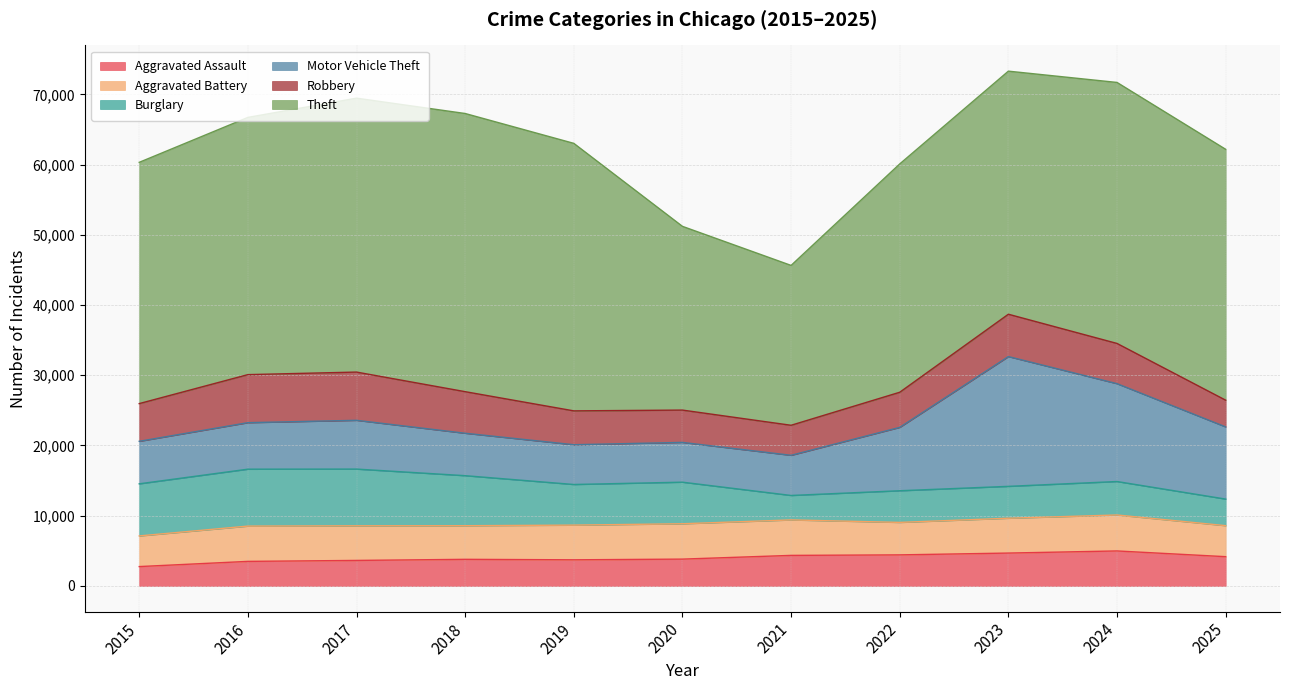

How many interior local peaks does the Robbery series have?

2